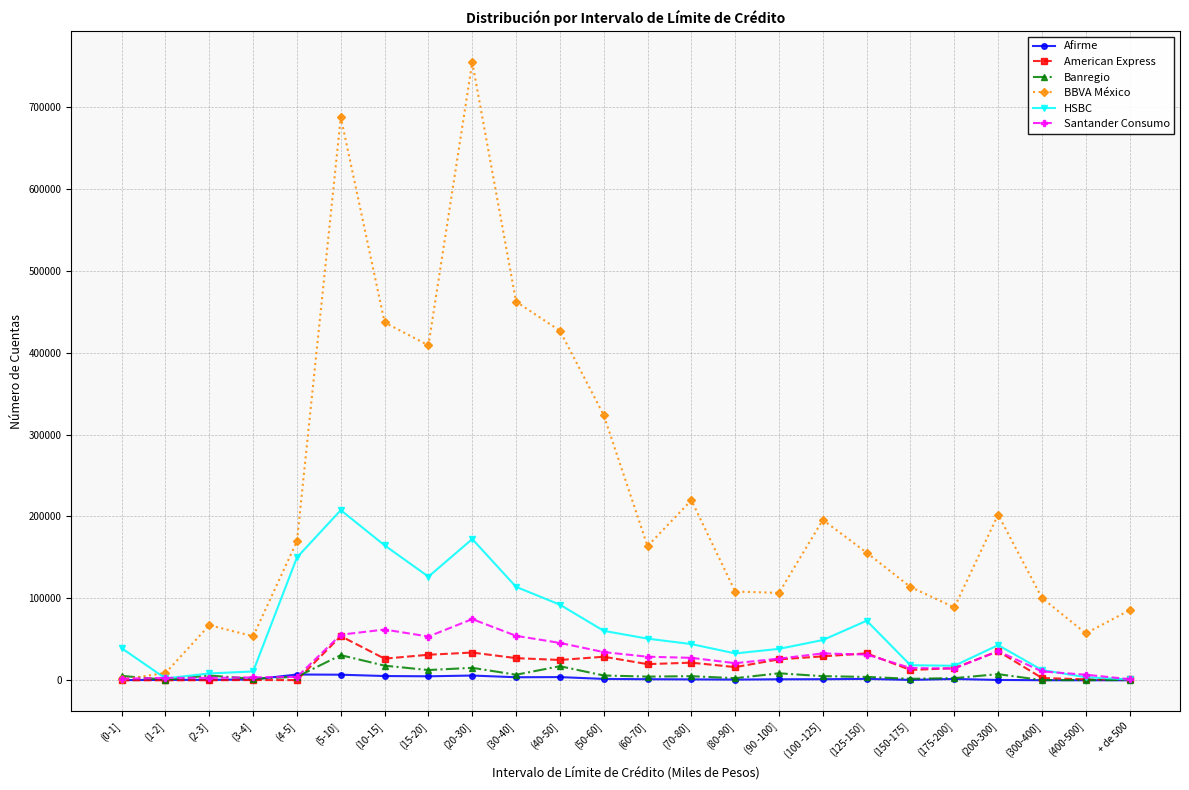

List the series in order of their peak value, highest first.

BBVA México, HSBC, Santander Consumo, American Express, Banregio, Afirme